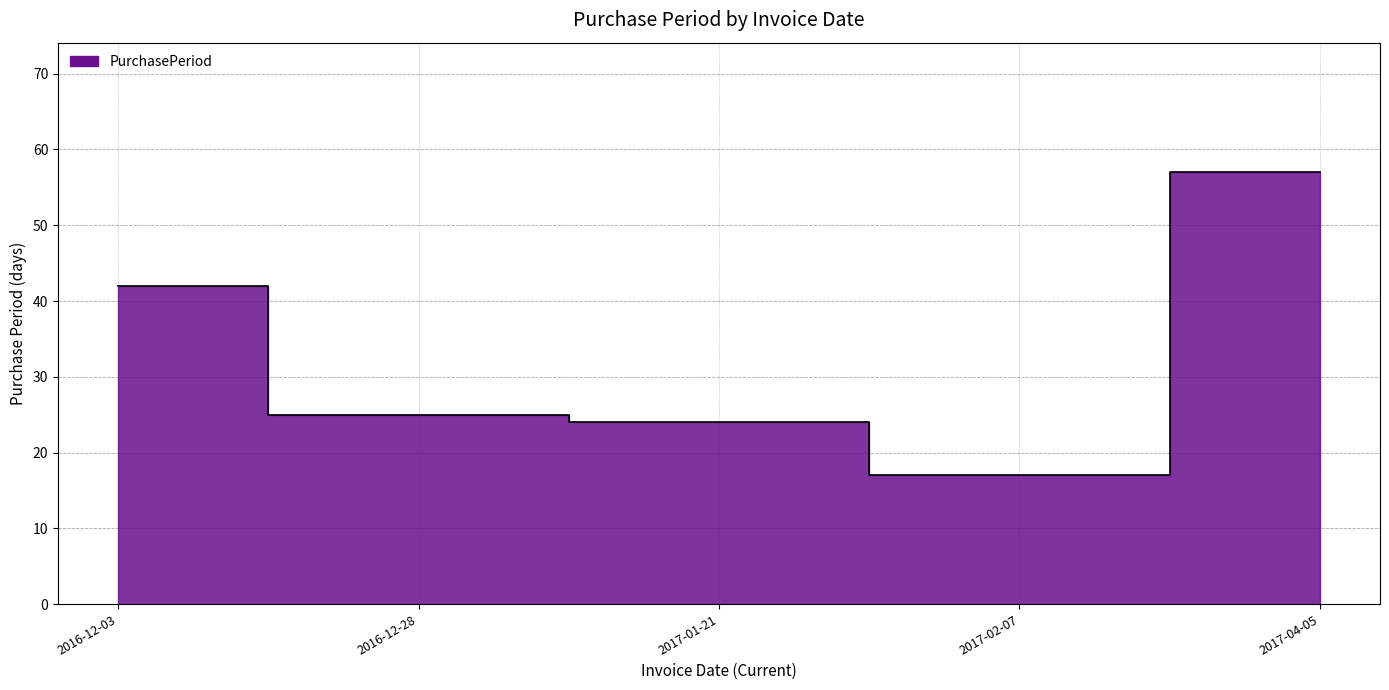

What is the sum of all values?

165